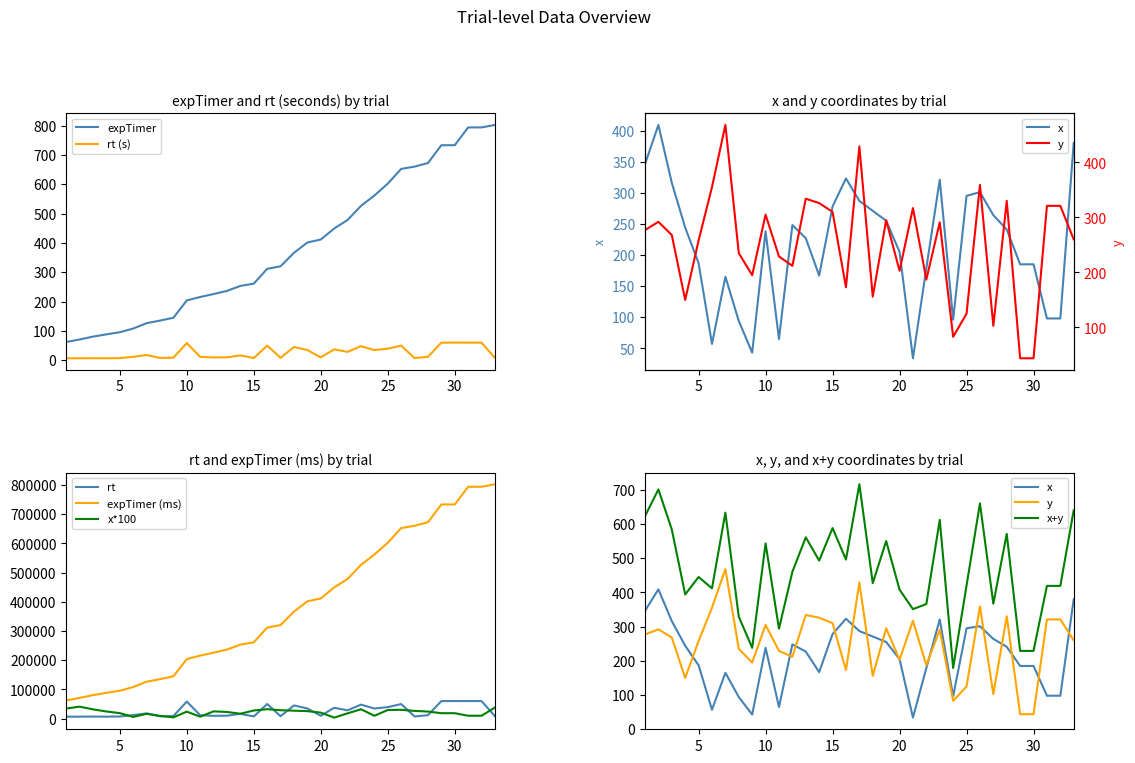

The expTimer series shows 1070.4 at 25. True or false?

False